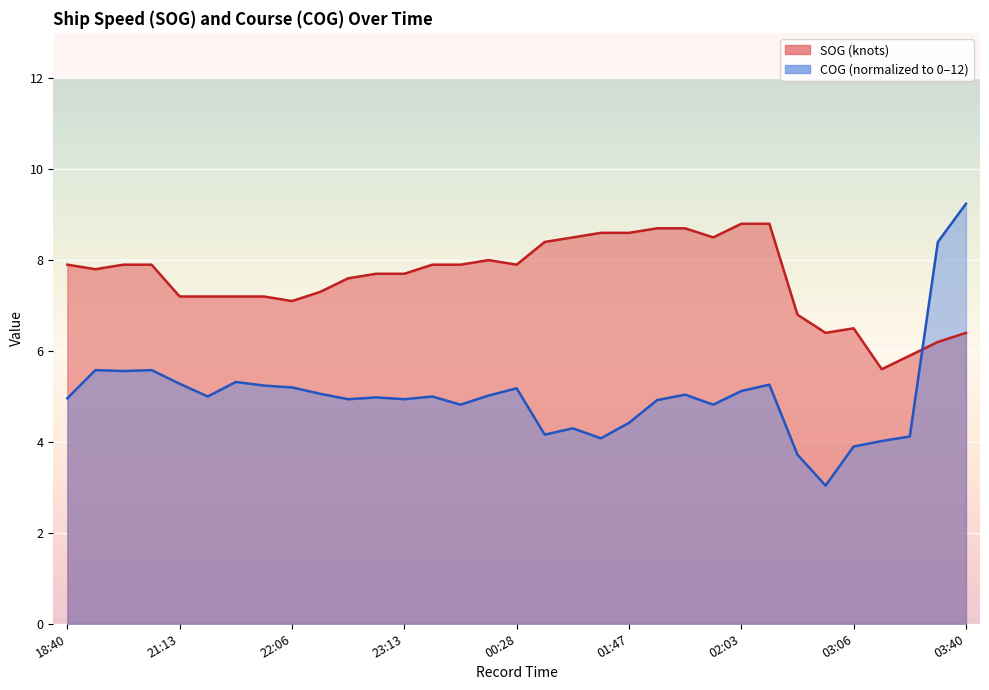

Reading left to right, list all the values displayed in this chart.

SOG: 18:40=7.9	18:44=7.8	18:48=7.9	18:52=7.9	21:13=7.2	21:27=7.2	21:29=7.2	21:39=7.2	22:06=7.1	22:48=7.3	22:52=7.6	23:03=7.7	23:13=7.7	23:33=7.9	00:05=7.9	00:06=8.0	00:28=7.9	01:18=8.4	01:31=8.5	01:36=8.6	01:47=8.6	01:51=8.7	01:55=8.7	01:58=8.5	02:03=8.8	02:07=8.8	02:55=6.8	03:02=6.4	03:06=6.5	03:09=5.6	03:15=5.9	03:34=6.2	03:40=6.4
COG: 18:40=5.0	18:44=5.6	18:48=5.6	18:52=5.6	21:13=5.3	21:27=5.0	21:29=5.3	21:39=5.2	22:06=5.2	22:48=5.1	22:52=4.9	23:03=5.0	23:13=4.9	23:33=5.0	00:05=4.8	00:06=5.0	00:28=5.2	01:18=4.2	01:31=4.3	01:36=4.1	01:47=4.4	01:51=4.9	01:55=5.0	01:58=4.8	02:03=5.1	02:07=5.3	02:55=3.7	03:02=3.0	03:06=3.9	03:09=4.0	03:15=4.1	03:34=8.4	03:40=9.2